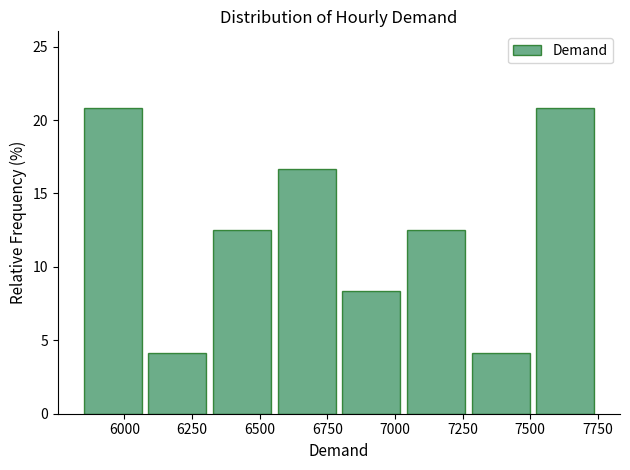

Reading left to right, list every bar in this chart as the range it spans on the x-axis followed by its height. Neither the bar edges nor the heights are printed on the chart, so give them approximately, as read against the axes.

5850 to 6100: 21.0
6100 to 6300: 4.0
6300 to 6550: 12.5
6550 to 6800: 16.5
6800 to 7050: 8.5
7050 to 7250: 12.5
7250 to 7500: 4.0
7500 to 7750: 21.0